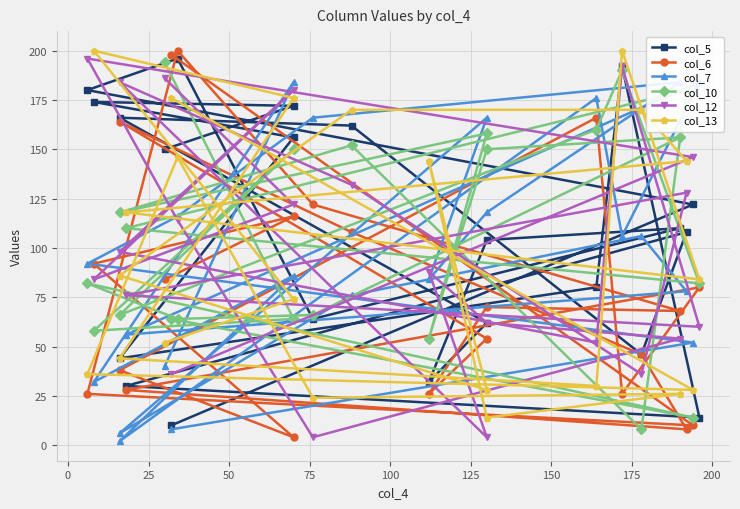

Which series changed the most between 25 and 150?

col_5